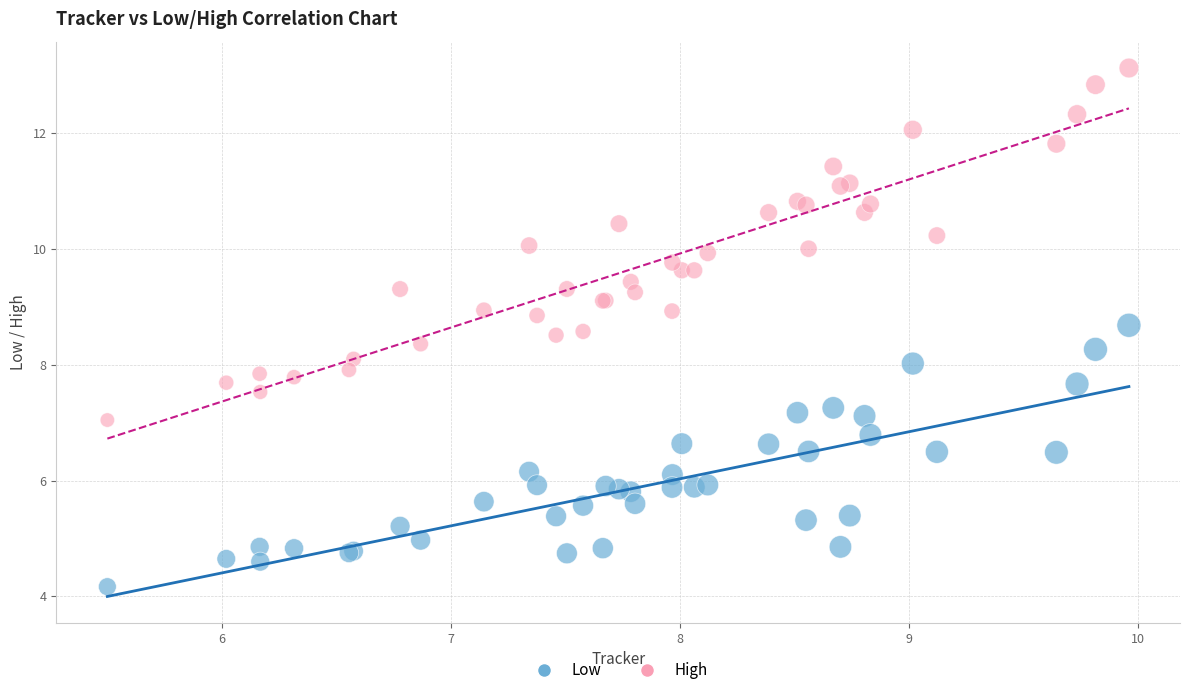

Which series reaches the maximum Y coordinate?

High